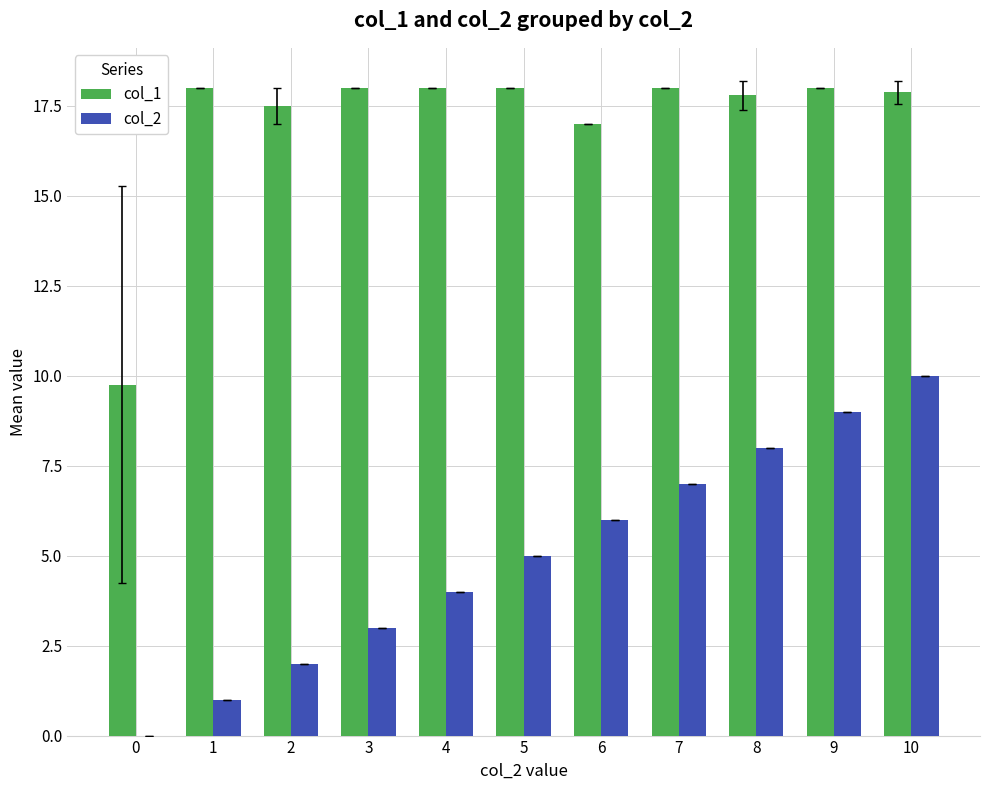

What is the difference between the col_1 values at 7 and 6?

1.0